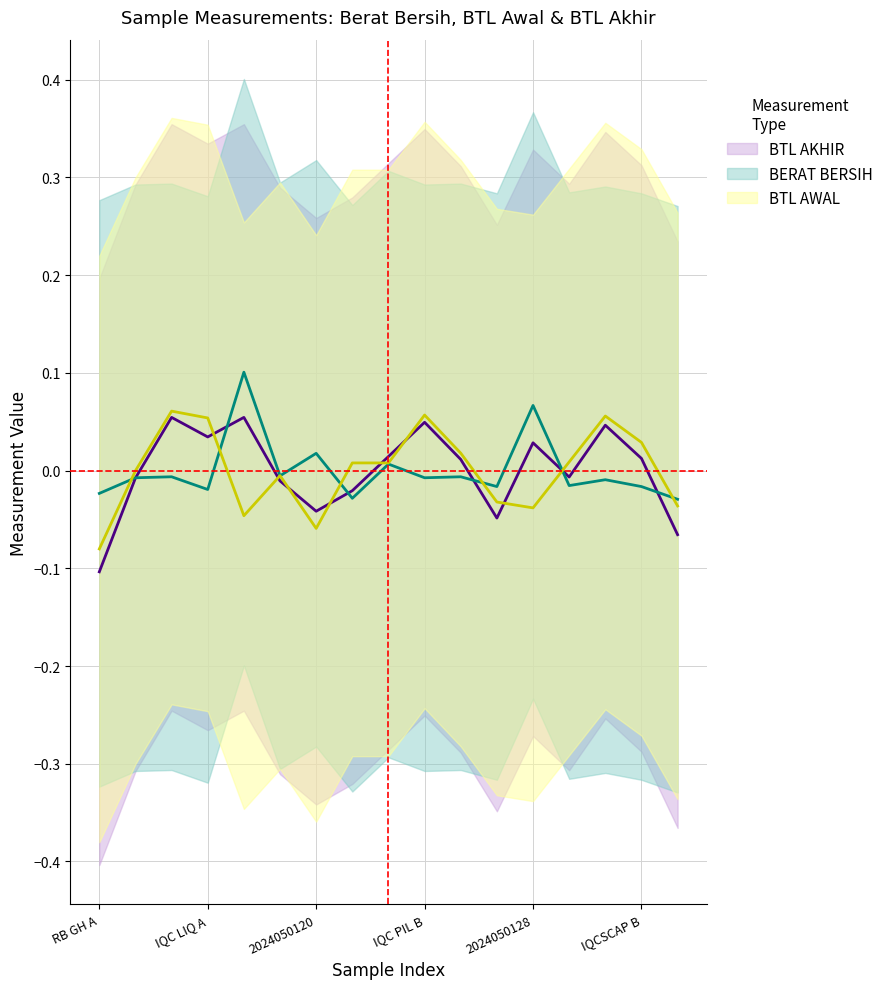

How many values in BERAT BERSIH are below zero?

13